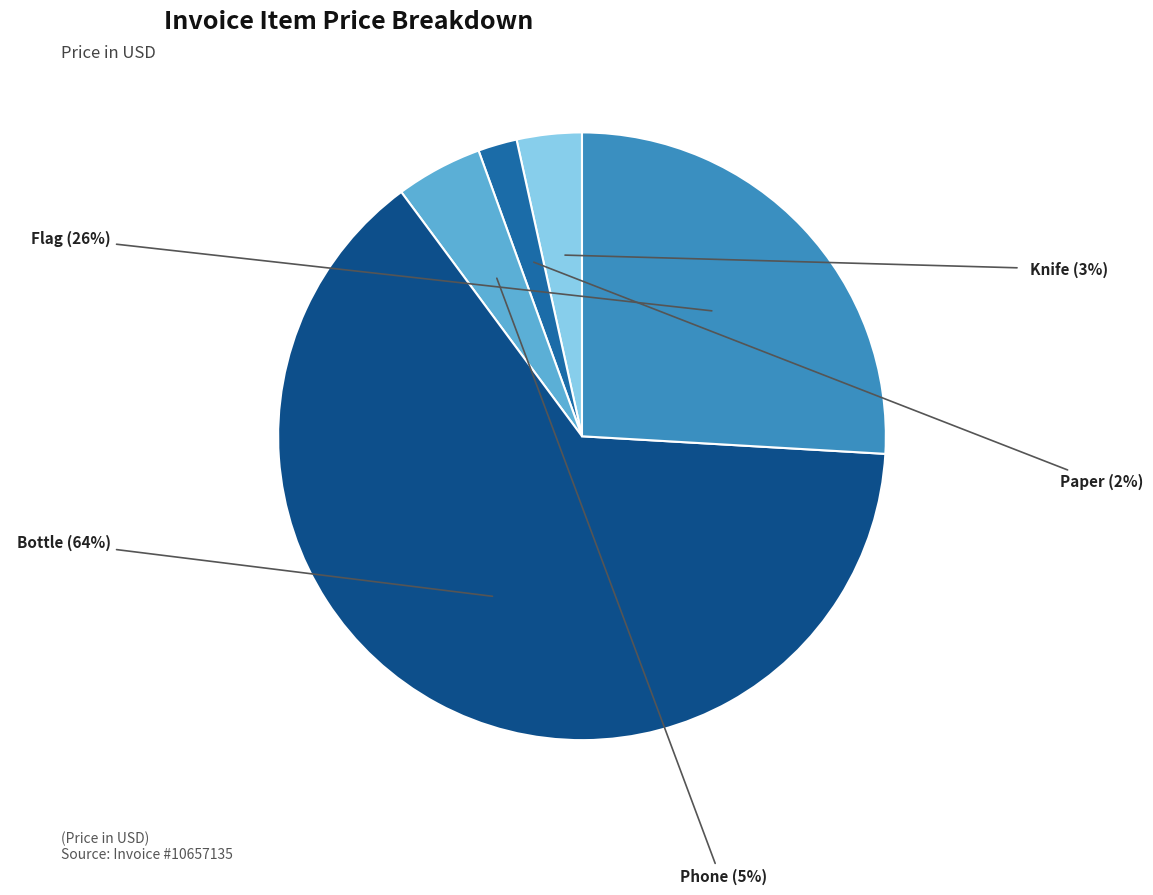

To the nearest percent, what is the difference between the largest and smallest slice percentages?

62%